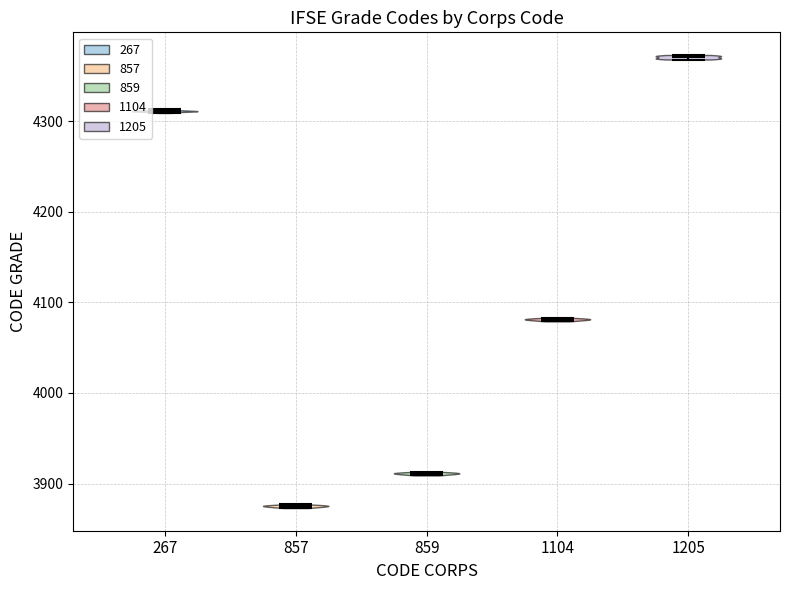

Which violin has the highest median line?

1205